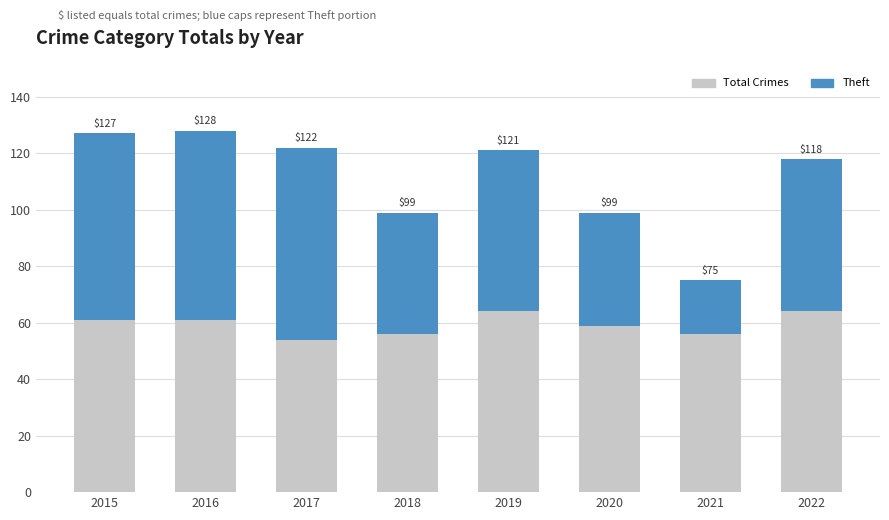

Where does the Total Crimes series first go above 121?

2015